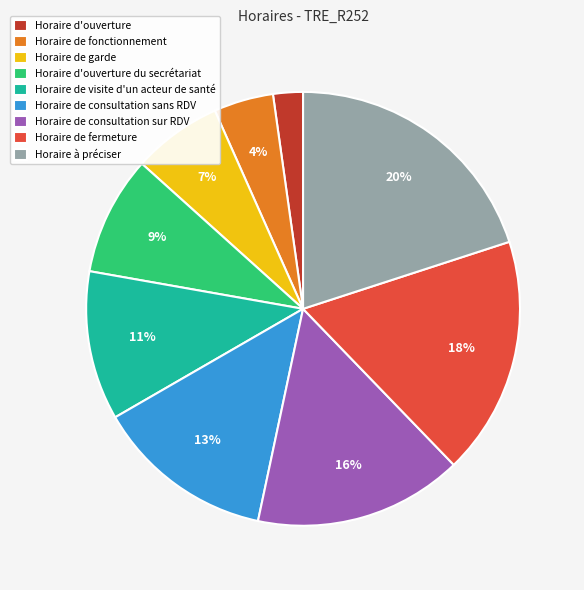

To the nearest percent, what portion does Horaire de consultation sur RDV represent?

16%